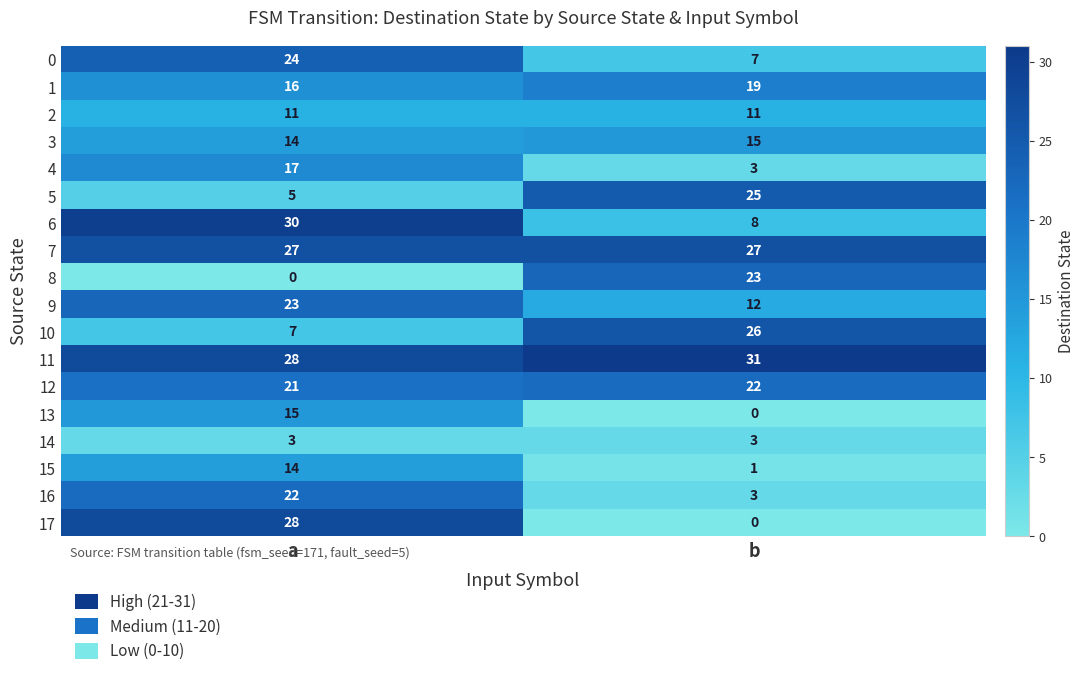

The value of 8 at b is 10. True or false?

False